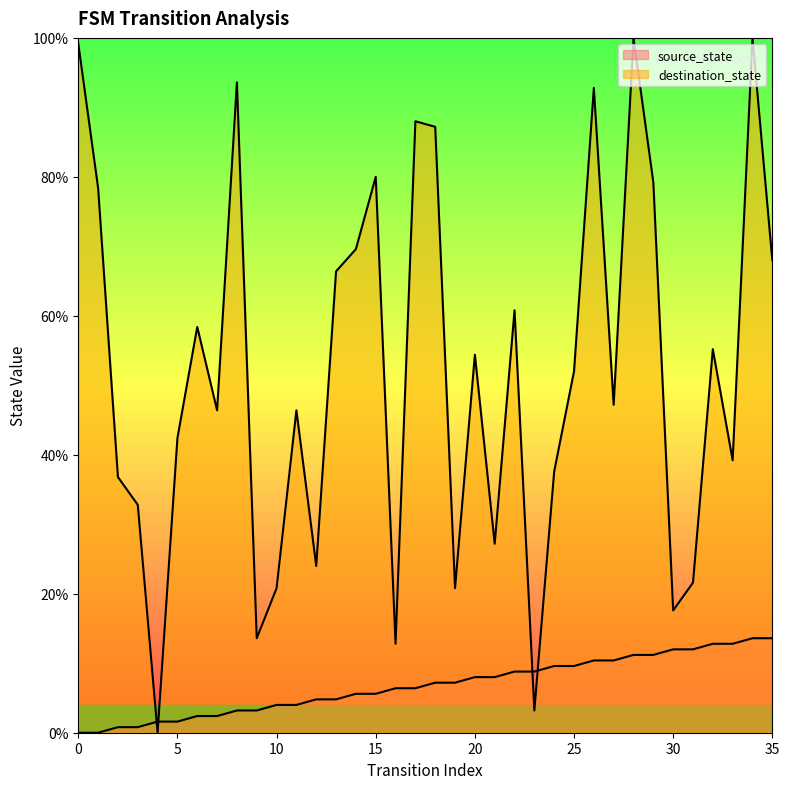

The destination_state series shows 20.8 at 10. True or false?

True